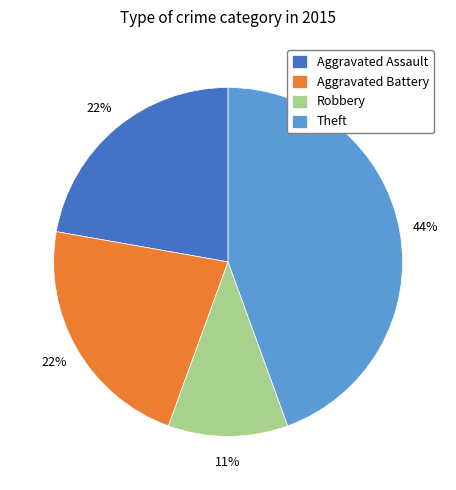

What is the largest slice in the pie chart?

Theft